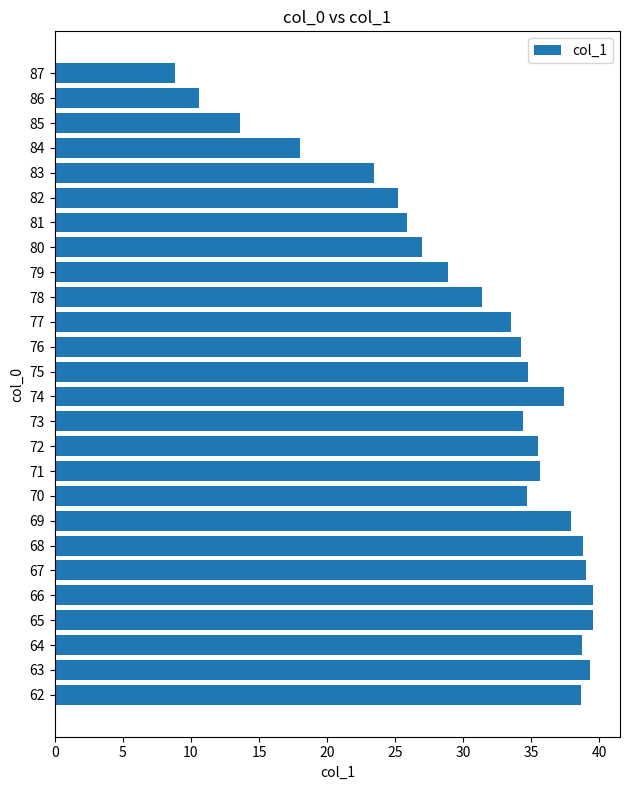

What is the maximum value shown in the chart?

39.5